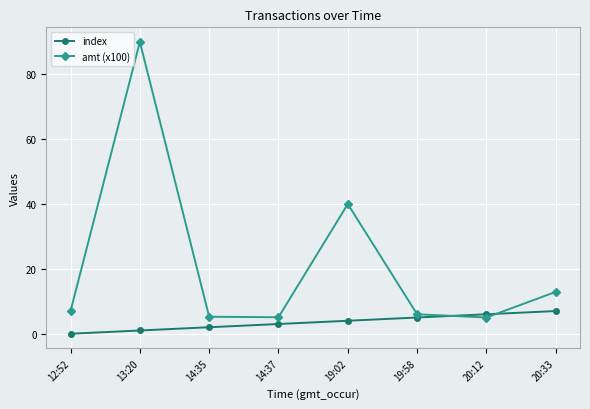

How many distinct data groups are displayed?

2